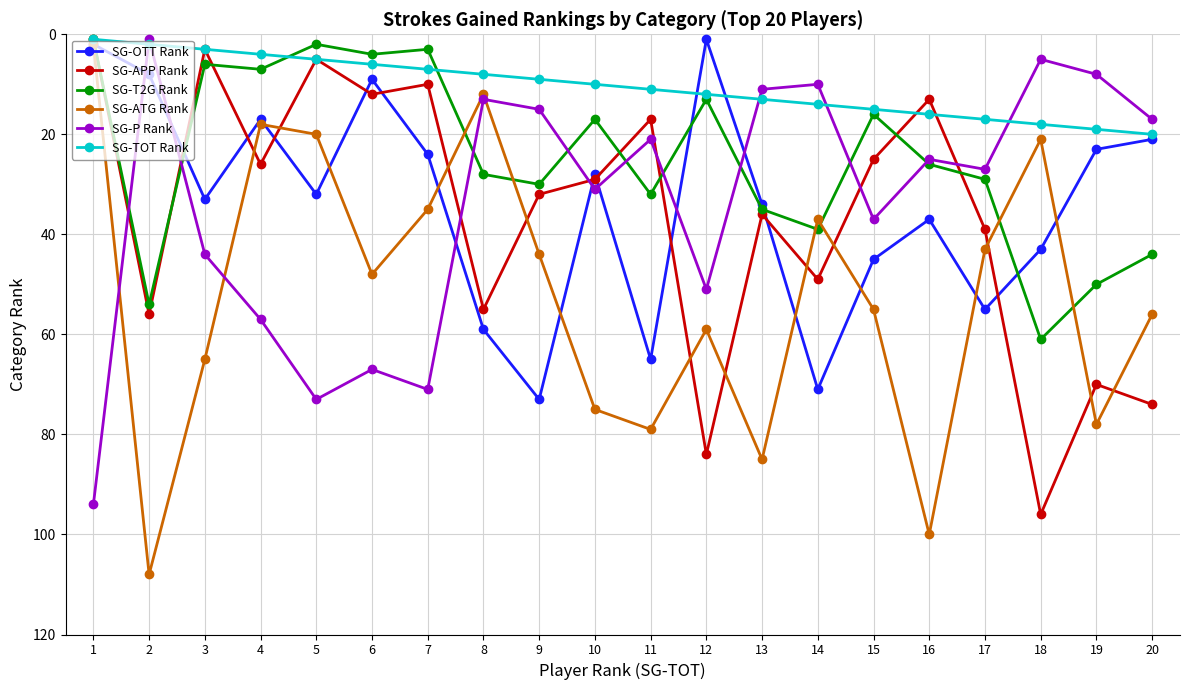

What is the difference between the maximum and minimum values in the SG-APP Rank series?

95